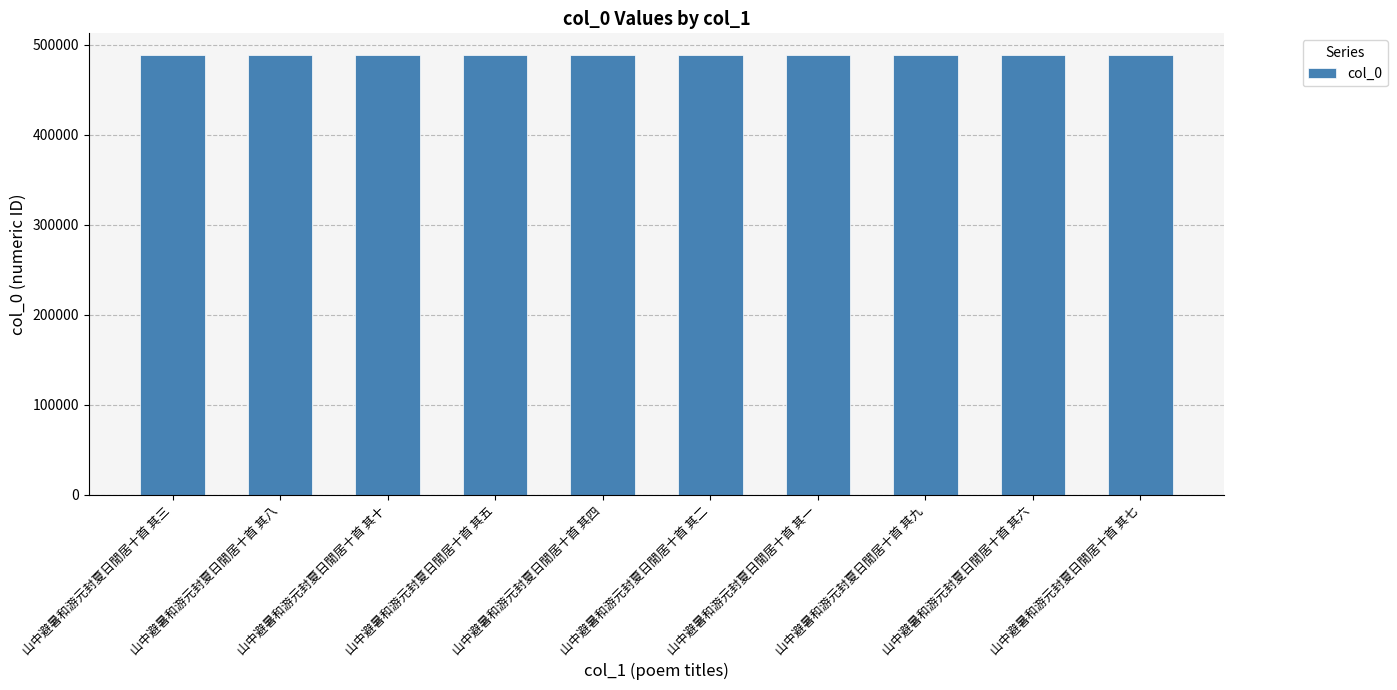

What value does the data have at 山中避暑和游元封夏日閒居十首 其五?

488026